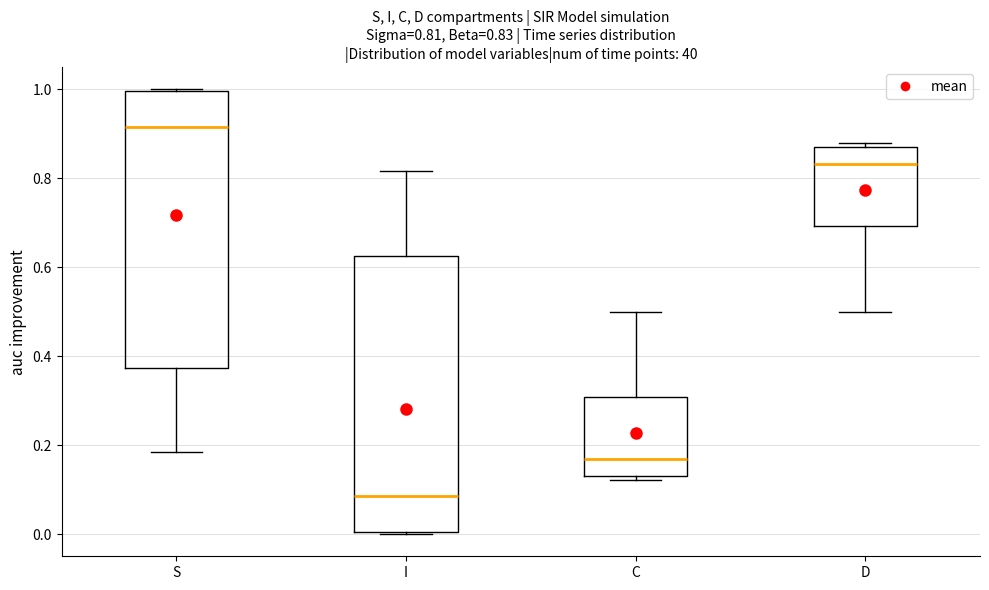

Which box has the lowest median line?

I